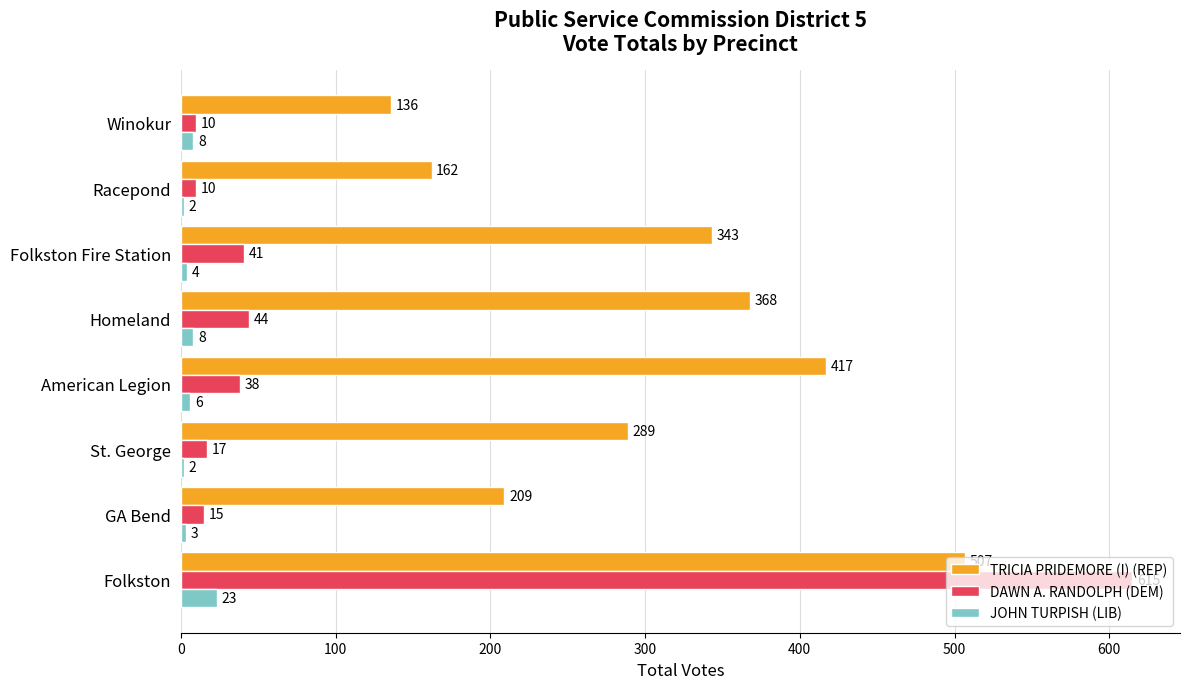

What is the difference between the maximum and minimum values in the TRICIA PRIDEMORE (I) (REP) series?

371